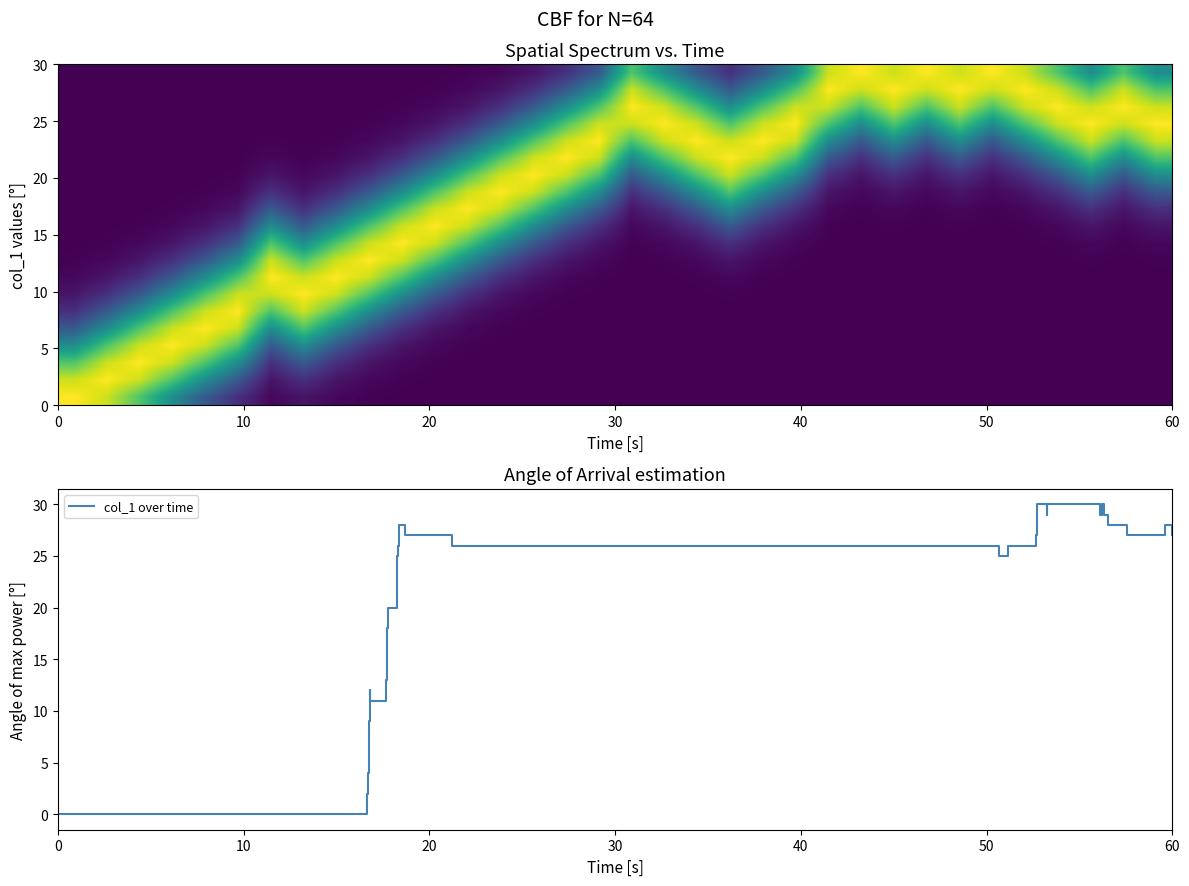

What is the maximum value for col_1 over time?

30